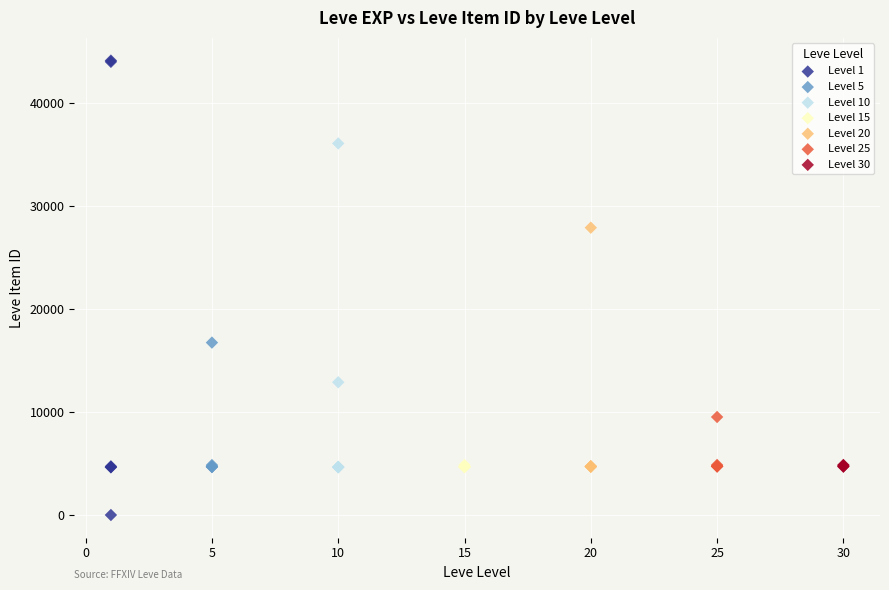

Which series reaches the maximum Y coordinate?

Level 1